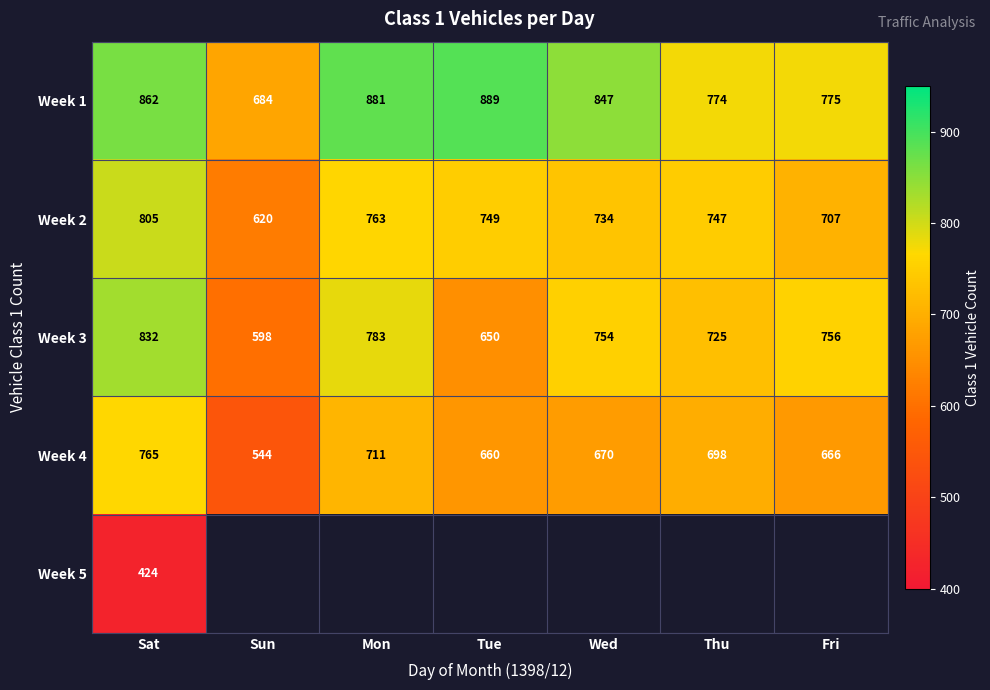

At which label does Week 4 reach its minimum?

Sun